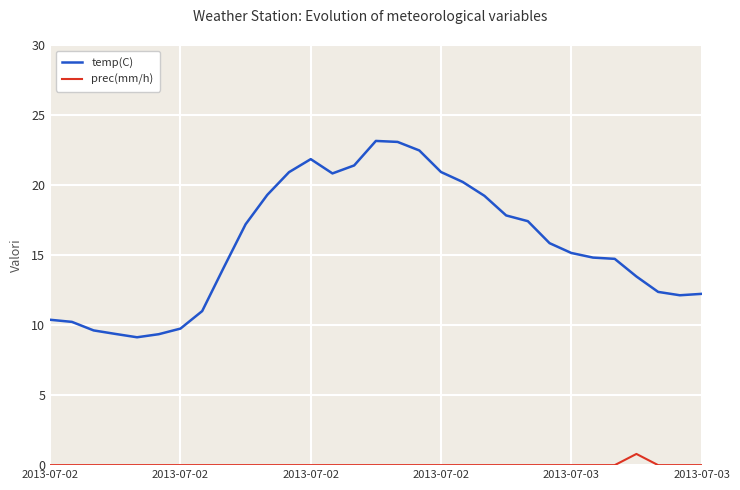

Does the chart display data point markers on the line(s)?

No